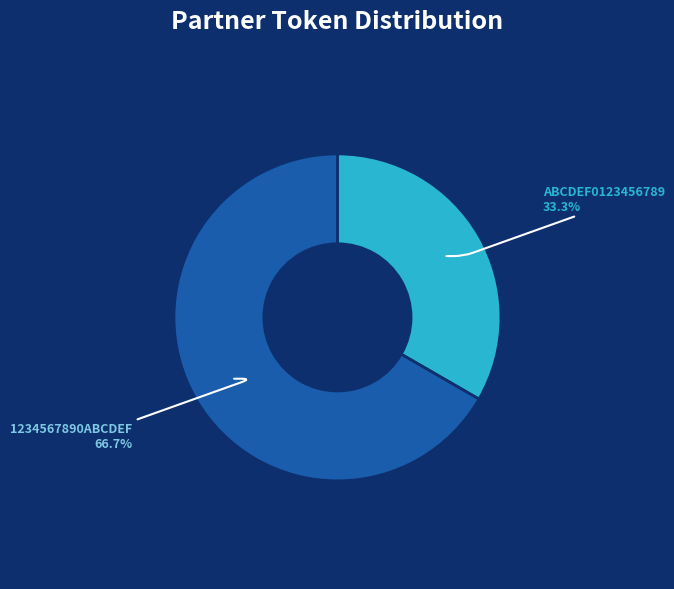

Rank the categories by value from lowest to highest.

ABCDEF0123456789, 1234567890ABCDEF